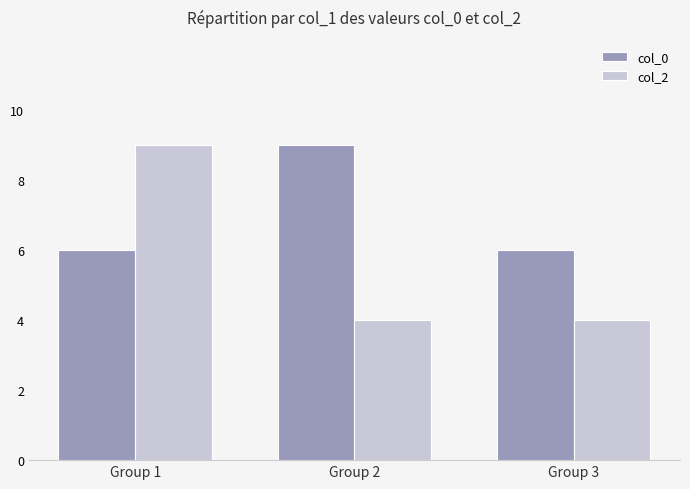

Count the col_0 values in the range 6 to 9.

3